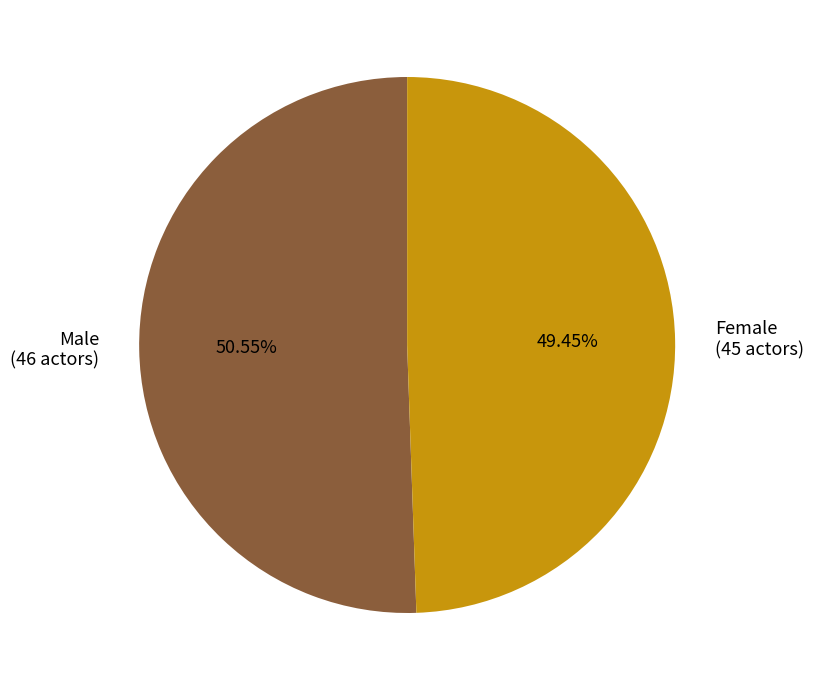

Which slice is the largest?

Male